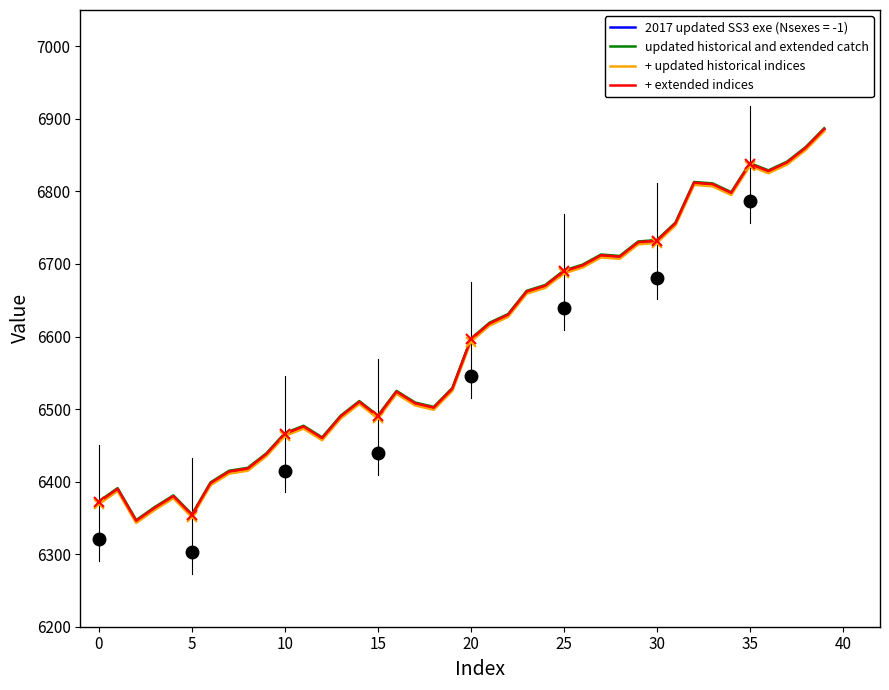

Which series has the largest total across all categories?

updated historical and extended catch